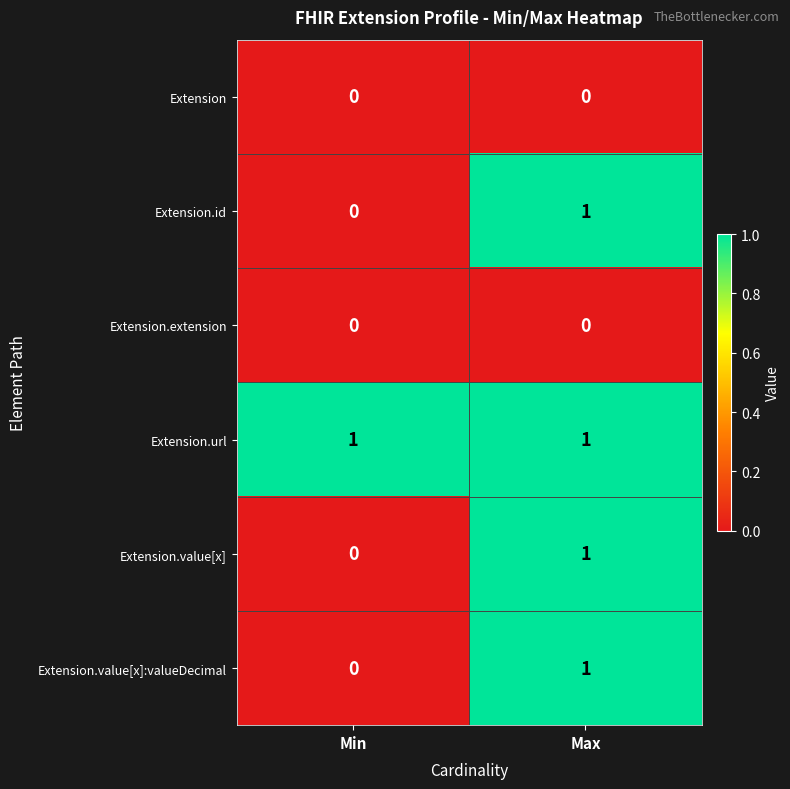

At which category is the sum across all series the highest?

Max